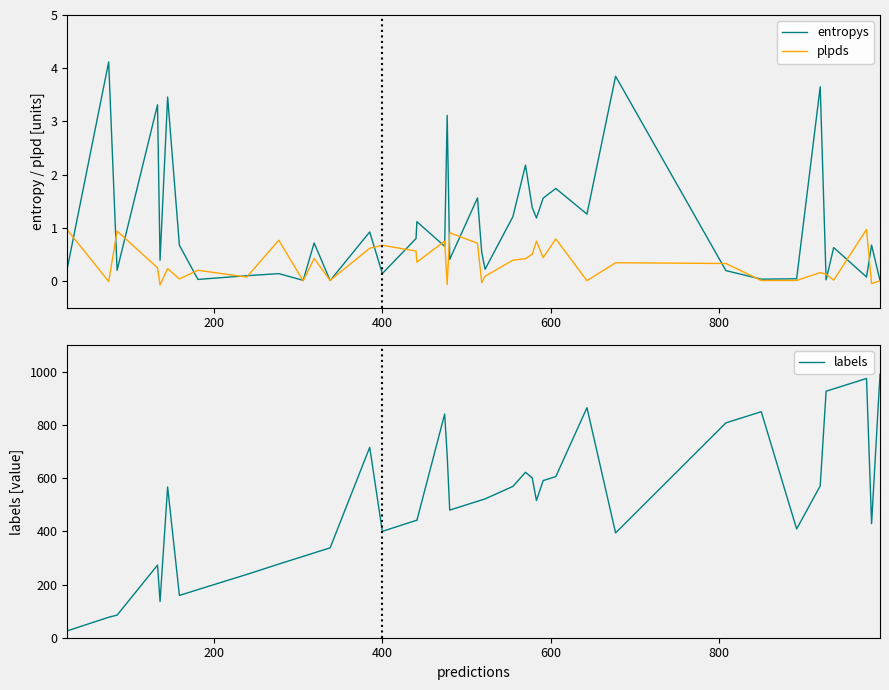

How many data points in plpds are above 0?

35